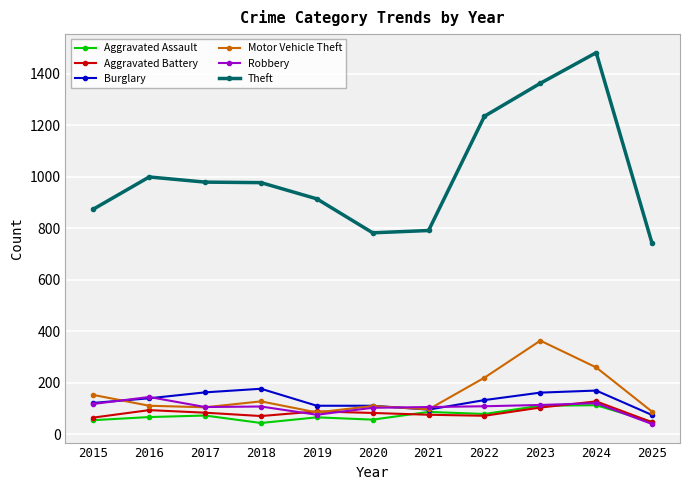

What are all the series names shown in the legend?

Aggravated Assault, Aggravated Battery, Burglary, Motor Vehicle Theft, Robbery, Theft